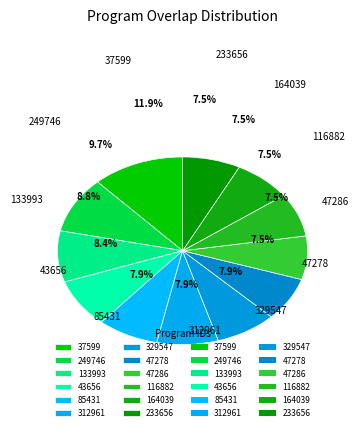

Does 85431 represent more than half of the total?

No